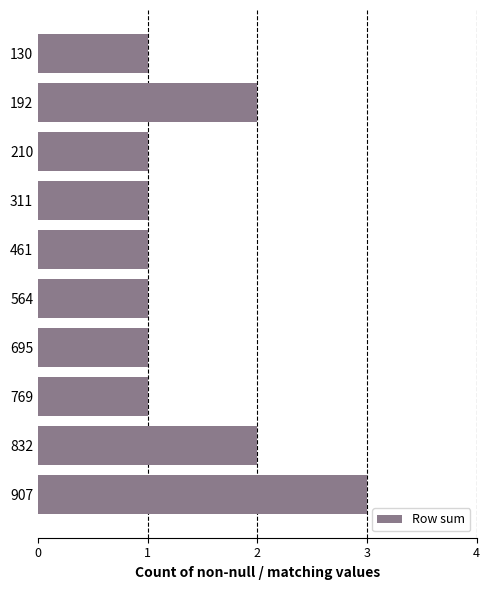

Does the chart contain stacked bars?

No